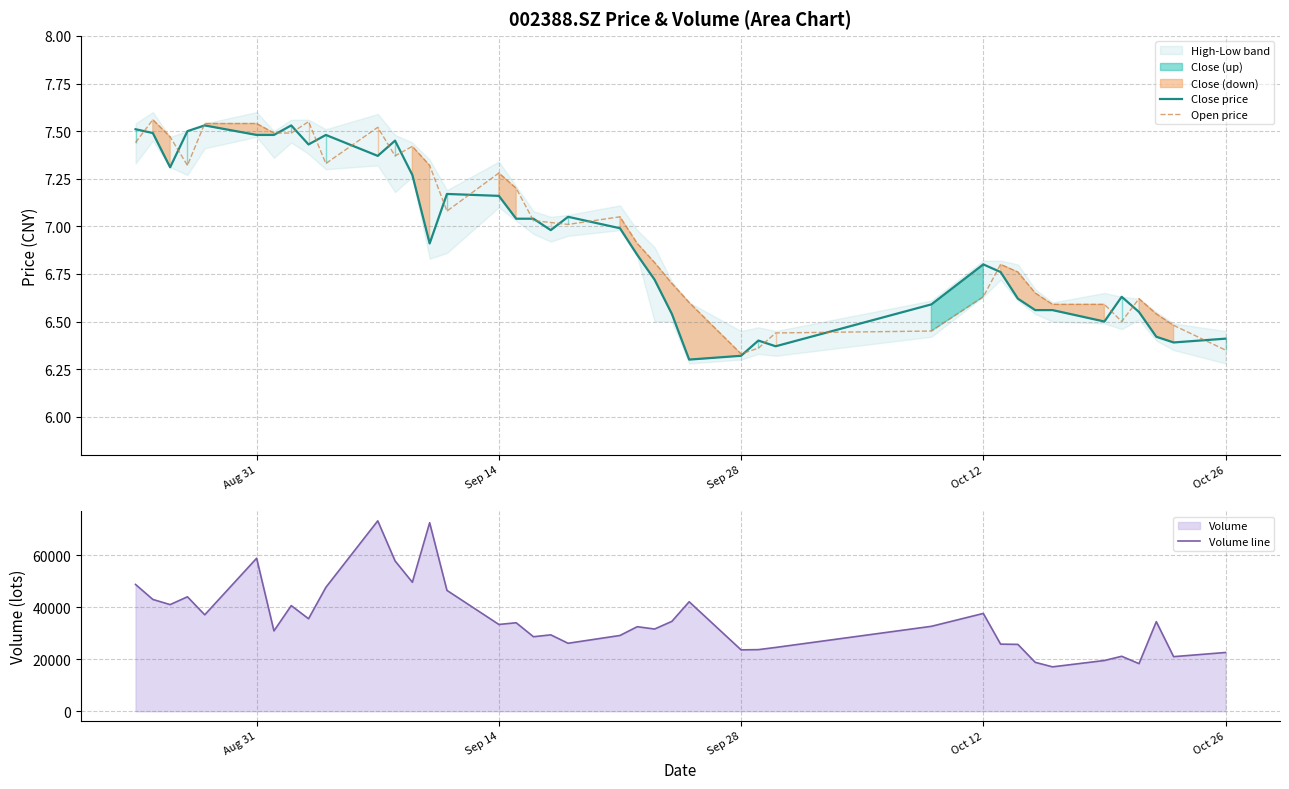

What is the lowest value of the Volume line series?

17078.0